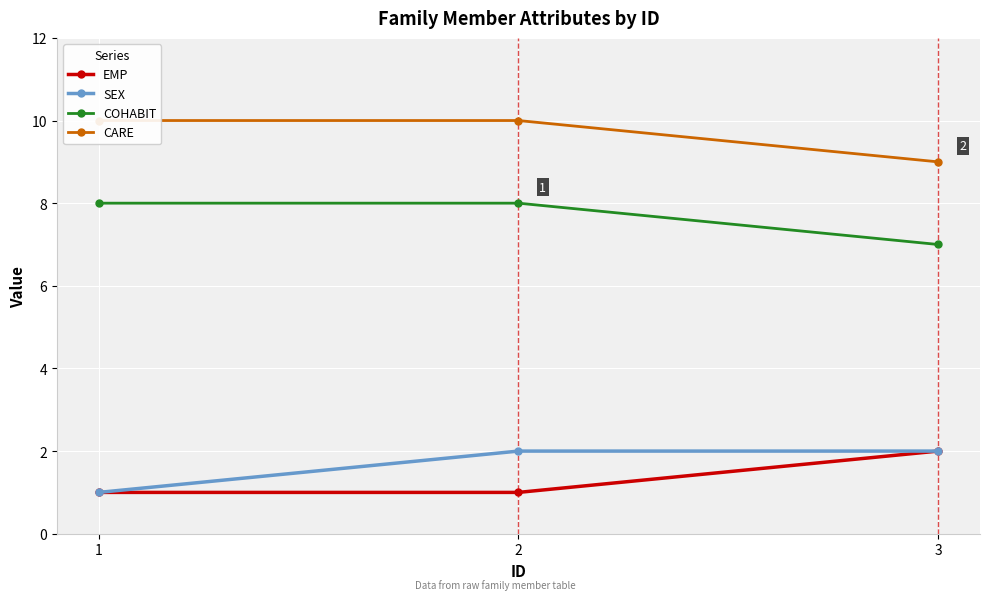

At 1, list the series in order from largest to smallest.

CARE, COHABIT, EMP, SEX